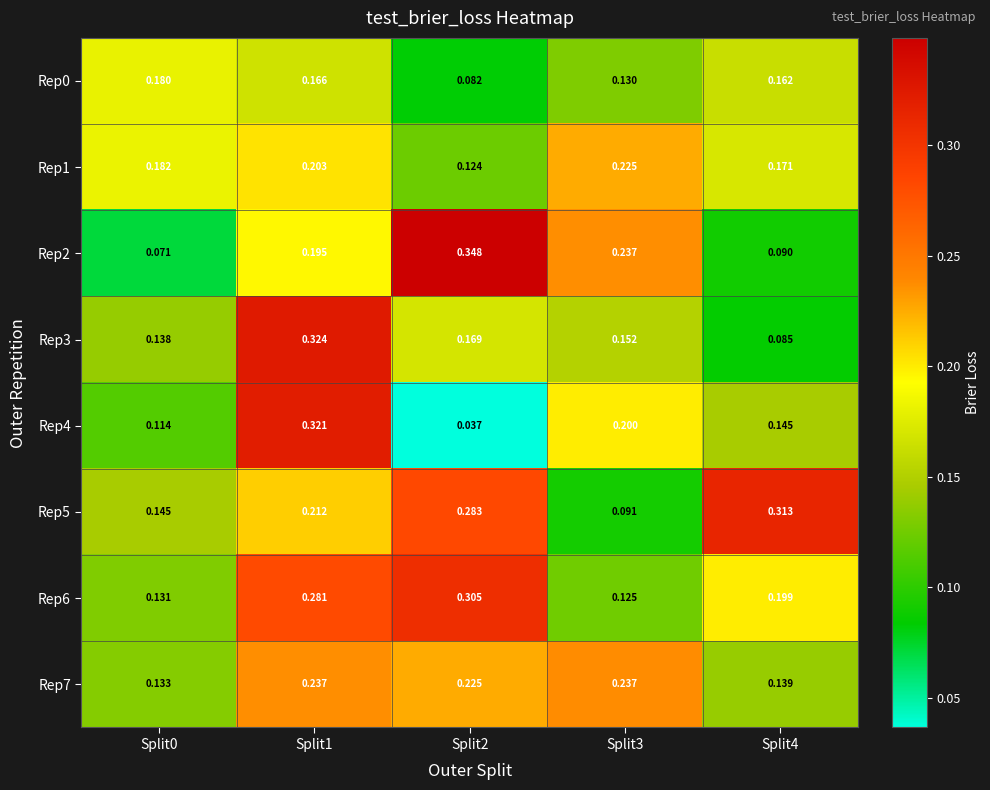

Is the value of Rep2 at Split0 greater than the value of Rep7 at Split4?

No